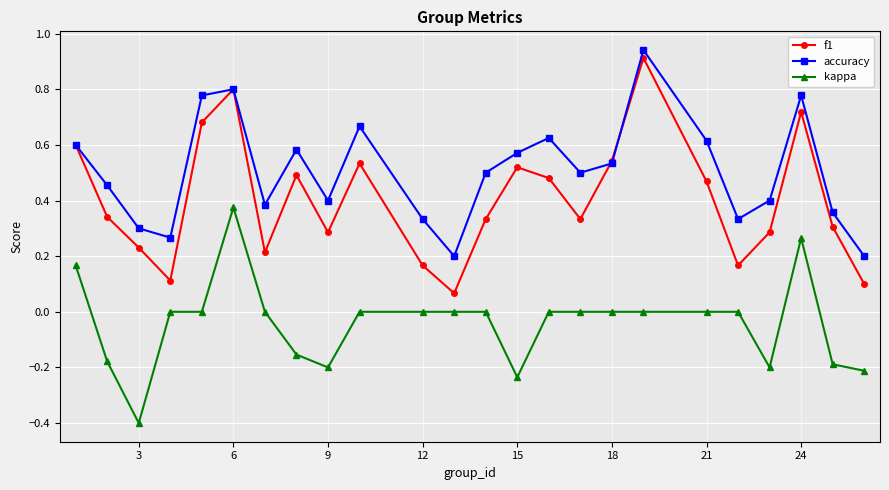

List the series in order of their overall mean, lowest first.

kappa, f1, accuracy